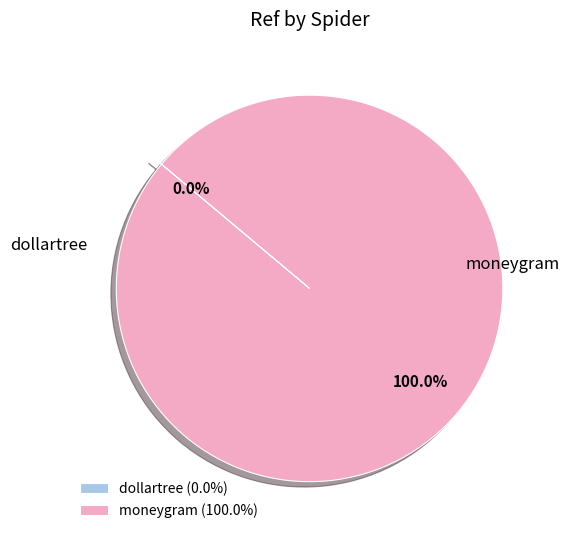

To the nearest percent, what is the difference between the largest and smallest slice percentages?

100%